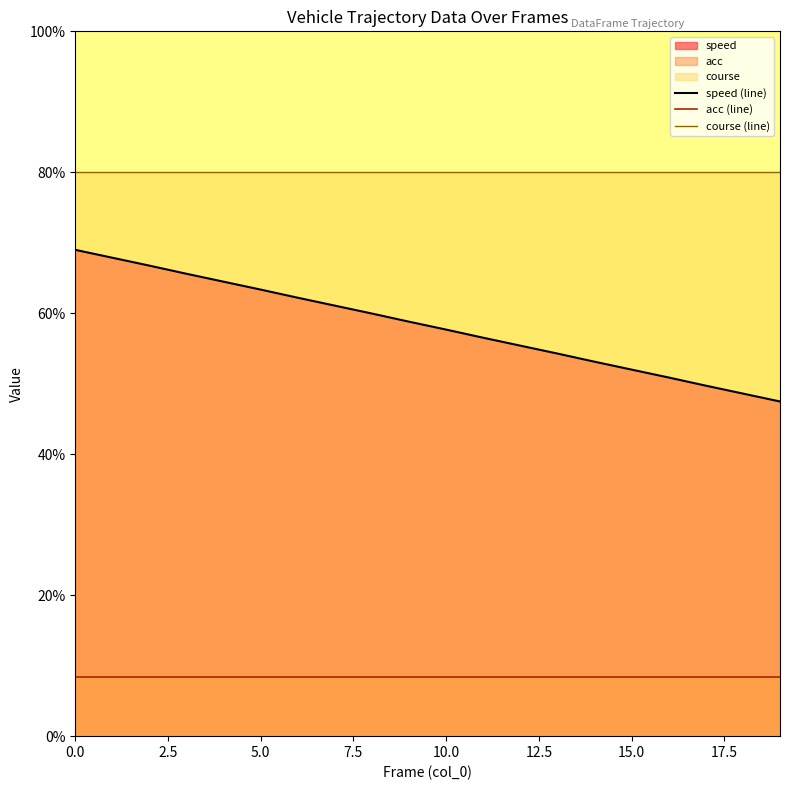

What is the smallest value displayed?

8.4